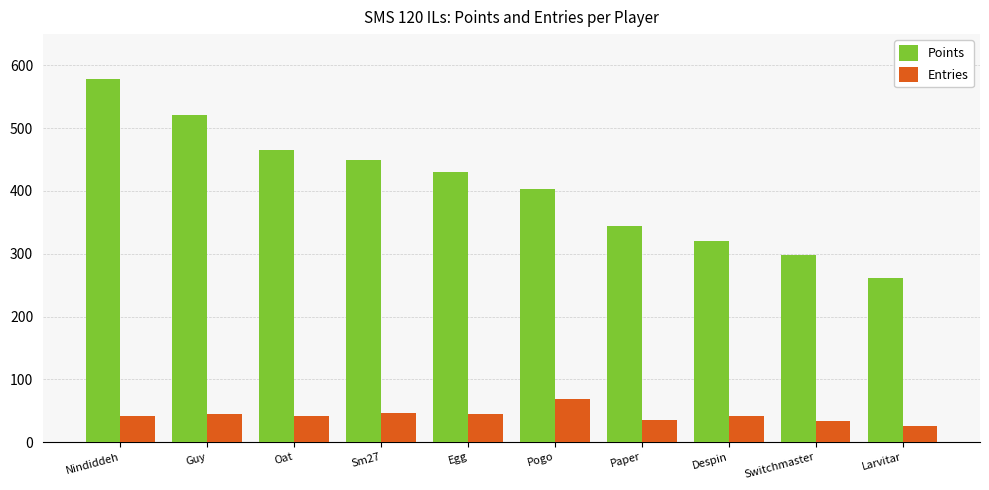

True or false: Entries has a value of 42 at Nindiddeh.

True